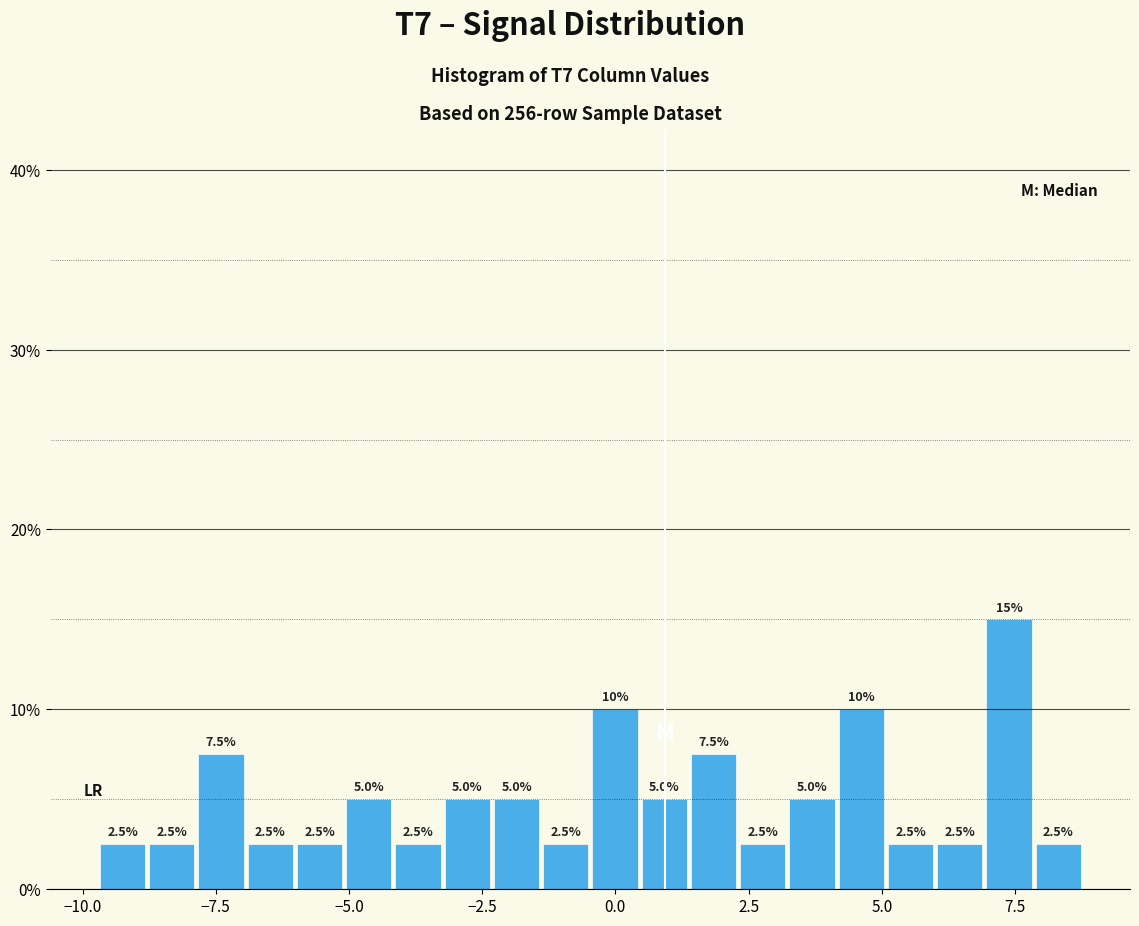

Around what value on the x-axis is the tallest bar? Give the approximate position of its centre, as read against the axis.

7.5